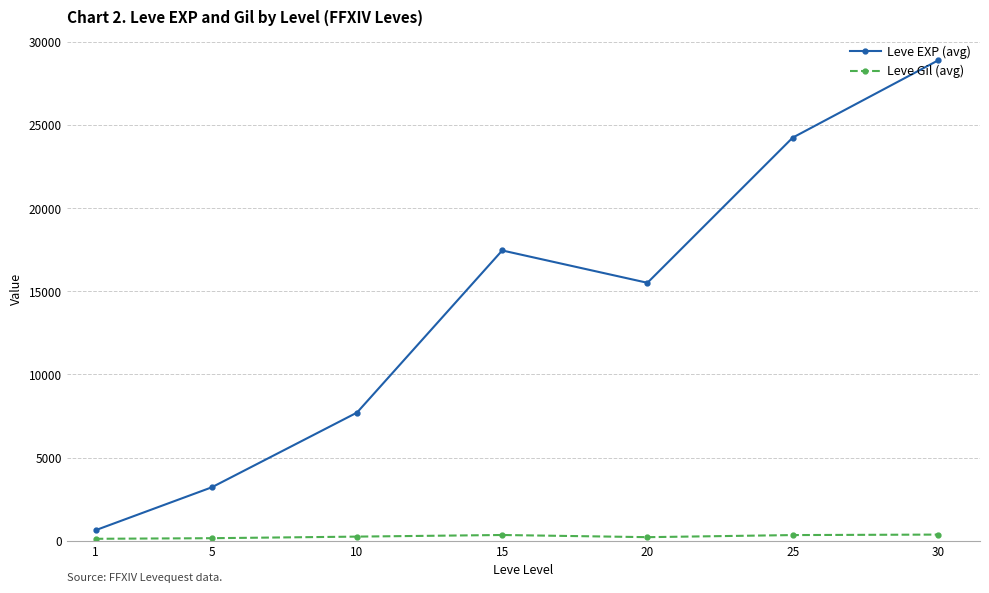

What is the value of the Leve EXP (avg) point at the 4th from the left?

17460